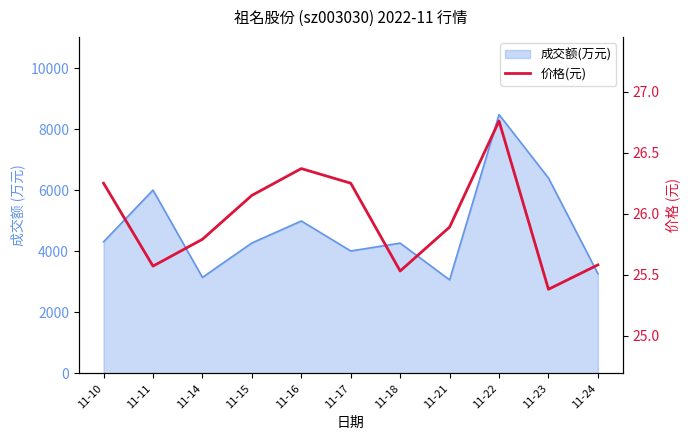

The value at 11-24 is 17.3. True or false?

False